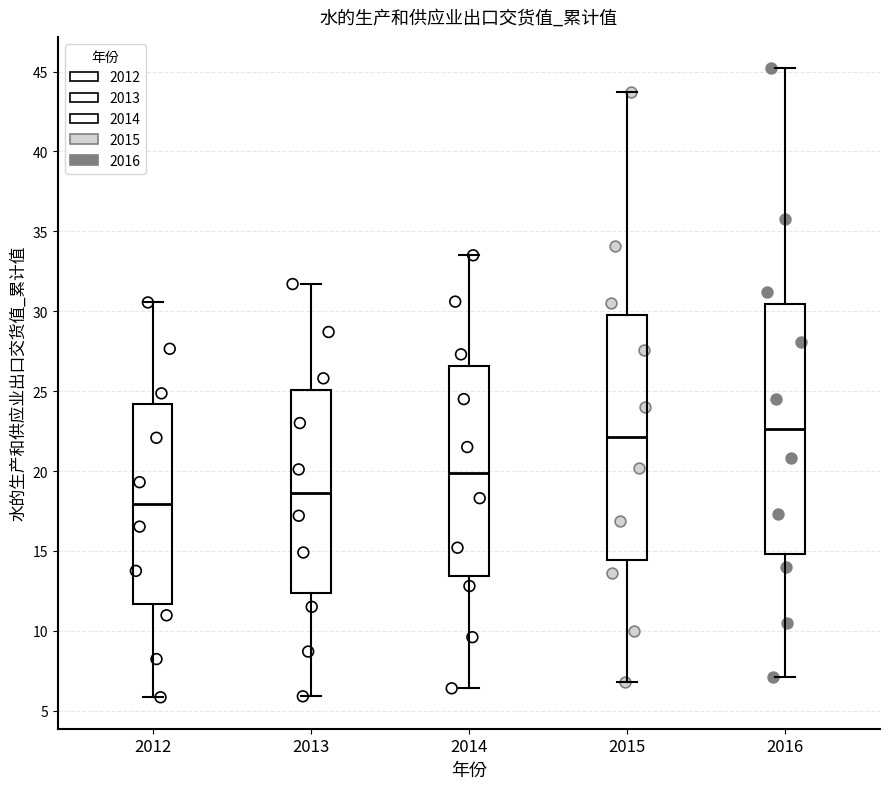

Which box has the lowest median line?

2012